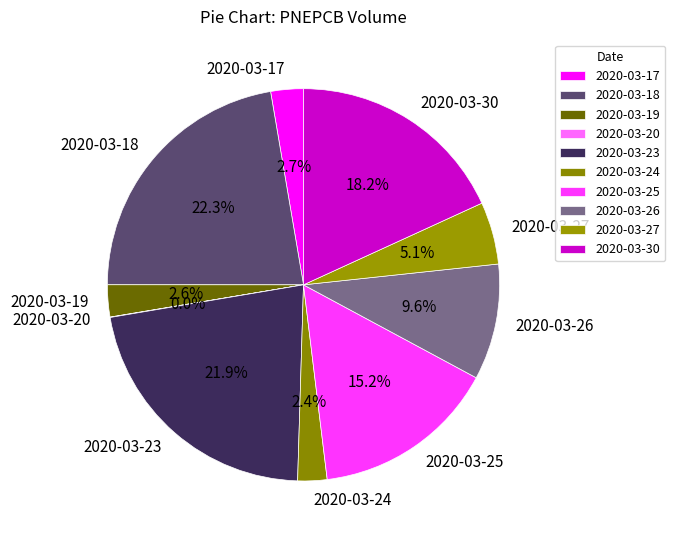

Which has a higher value, 2020-03-19 or 2020-03-30?

2020-03-30